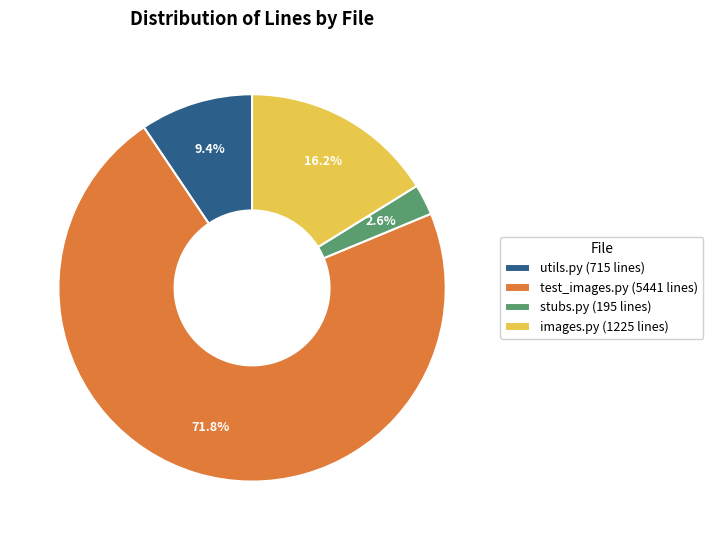

True or false: test_images.py accounts for 72% of the total.

True